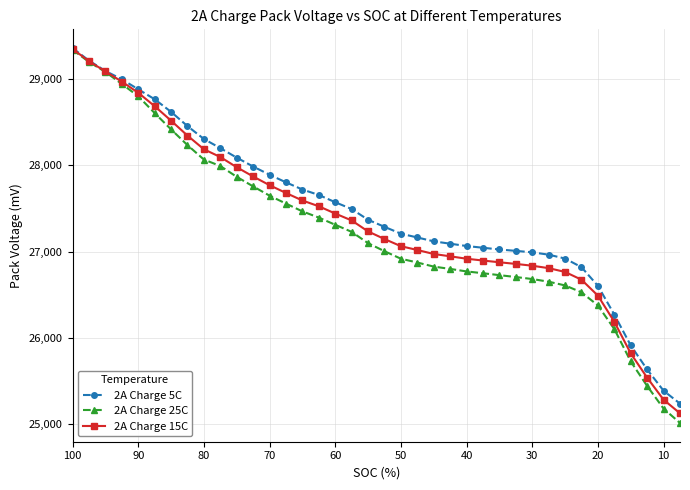

True or false: 2A Charge 15C has more than 1 interior local peaks.

False